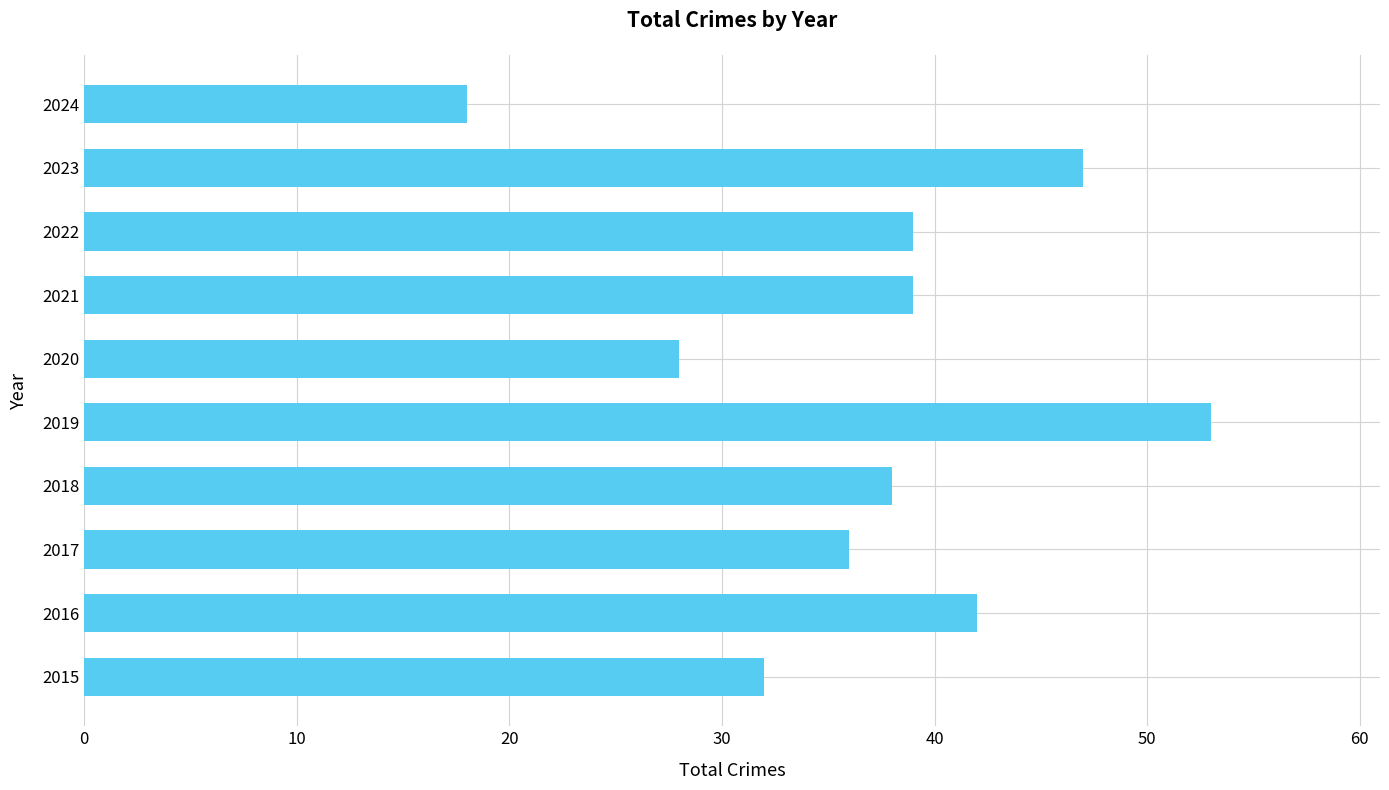

Which has a higher value, 2023 or 2019?

2019